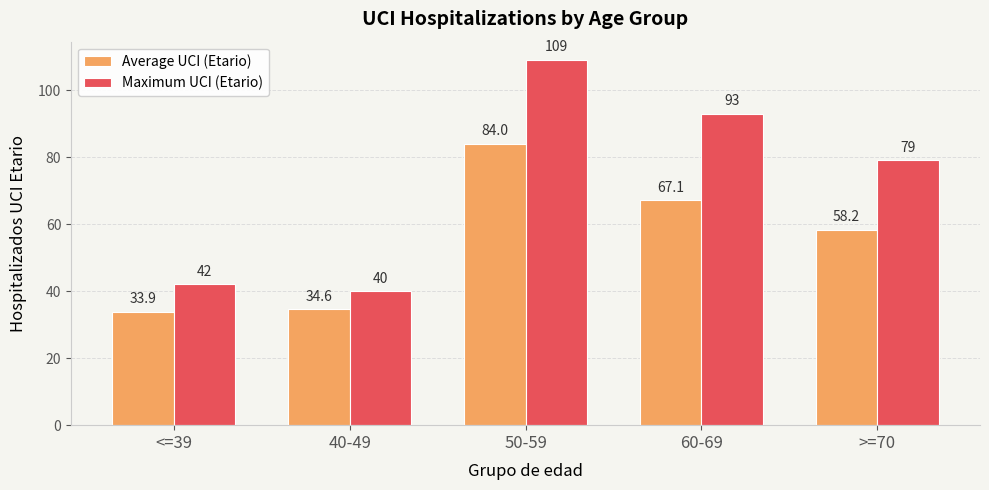

Which category has the lowest value across all series?

<=39